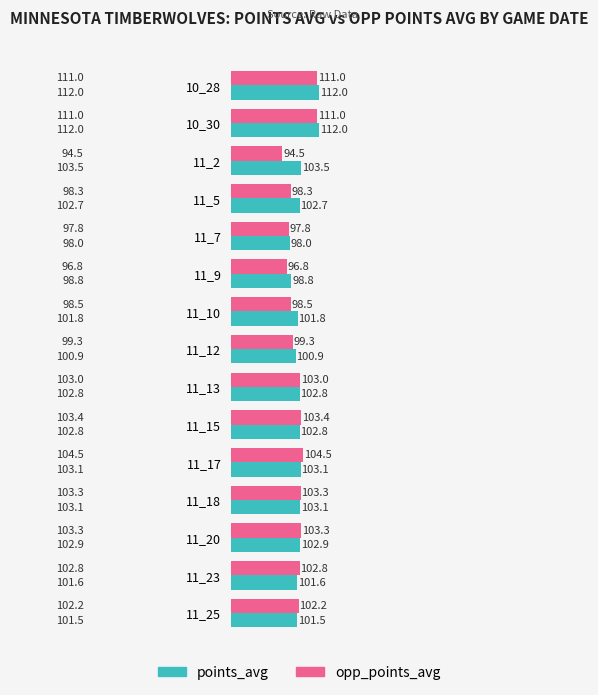

Which series has the widest spread of values?

opp_points_avg